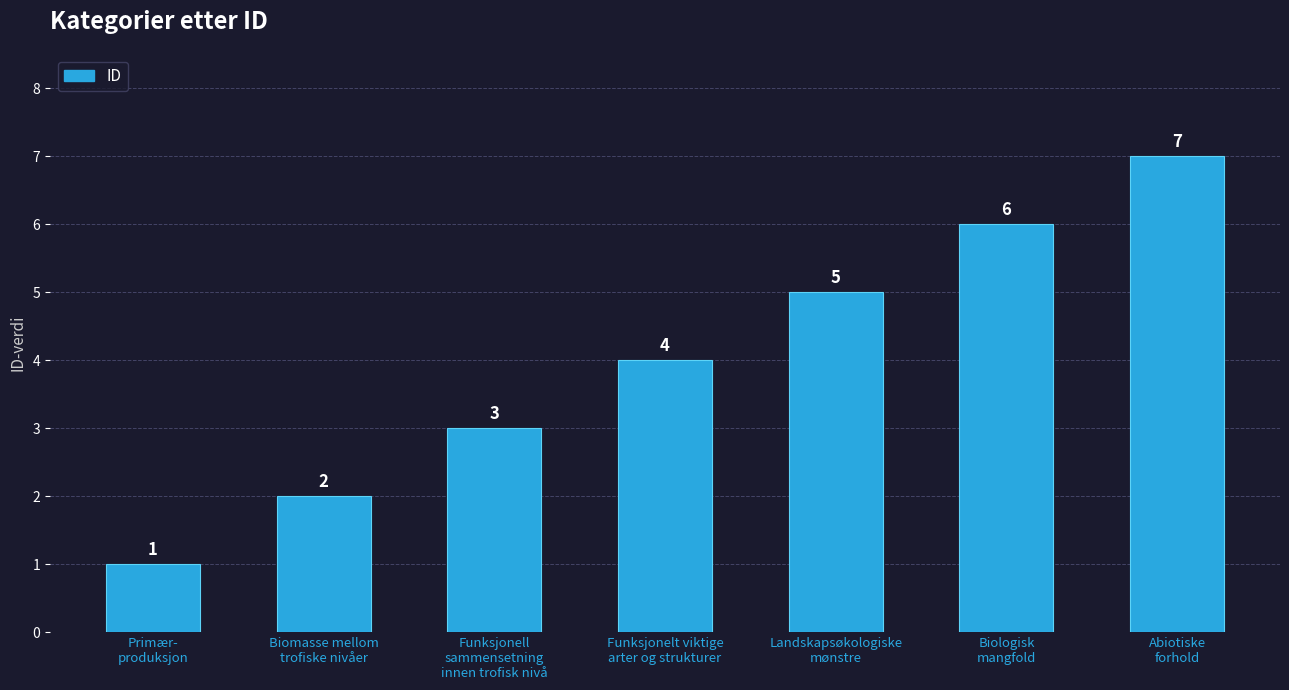

What is the sum of the values at Landskapsøkologiske
mønstre and Primær-
produksjon?

6